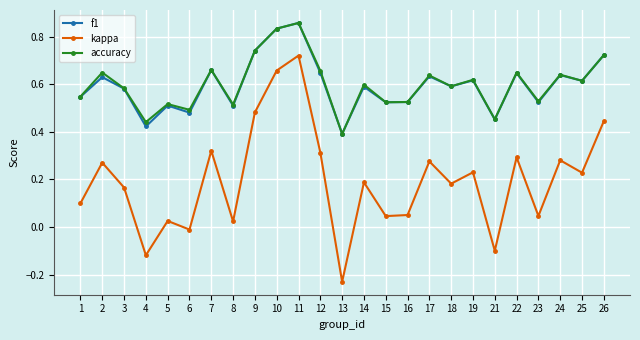

True or false: f1 and kappa intersect in this chart.

False